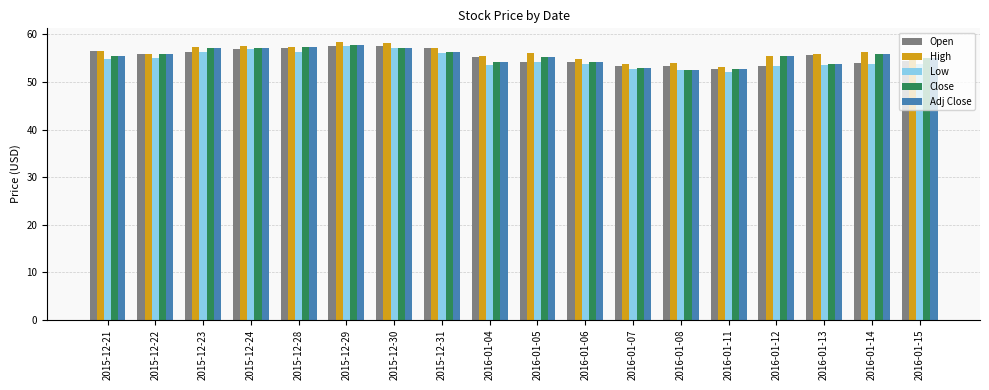

Which series changed the most between 2015-12-21 and 2016-01-08?

Open